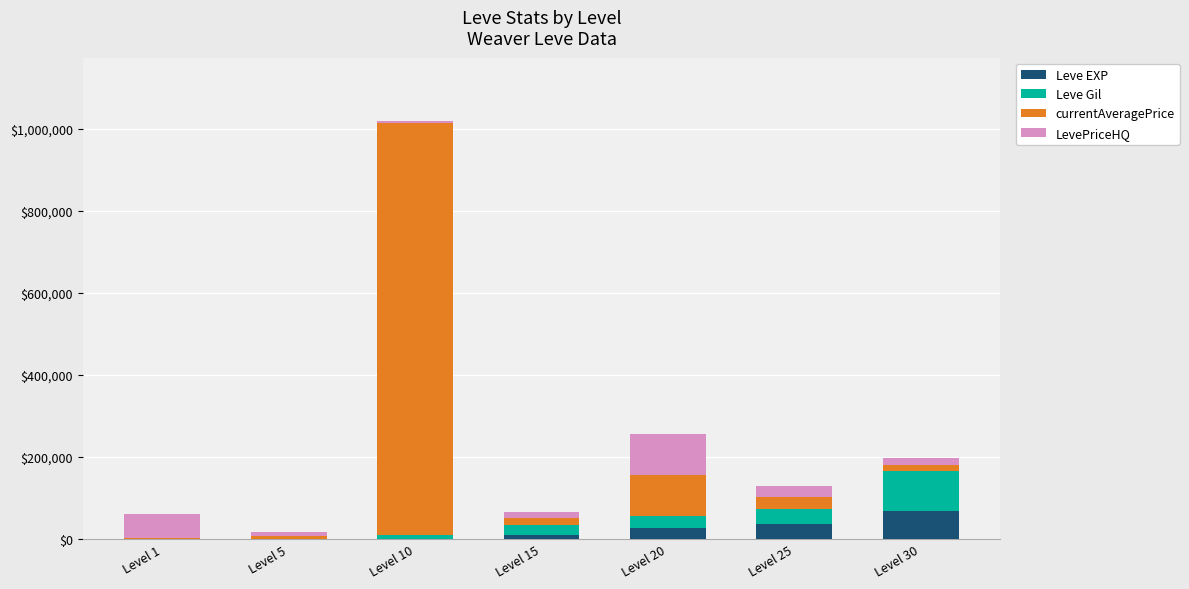

The value of Leve EXP at Level 30 is 67730. True or false?

True